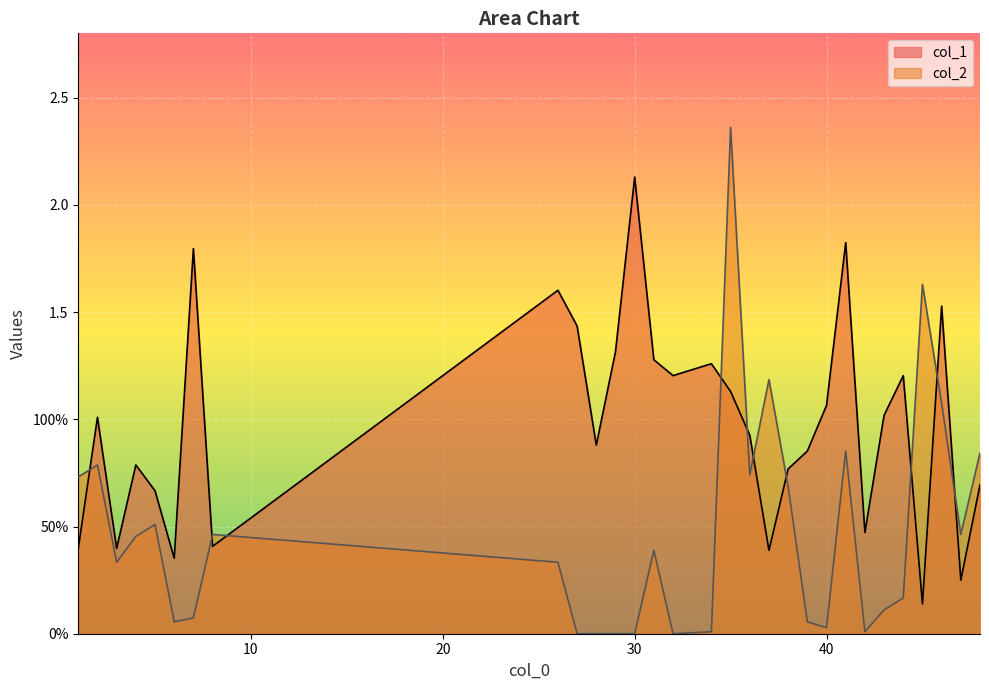

True or false: col_1 has a value of 1.8 at 31.

False